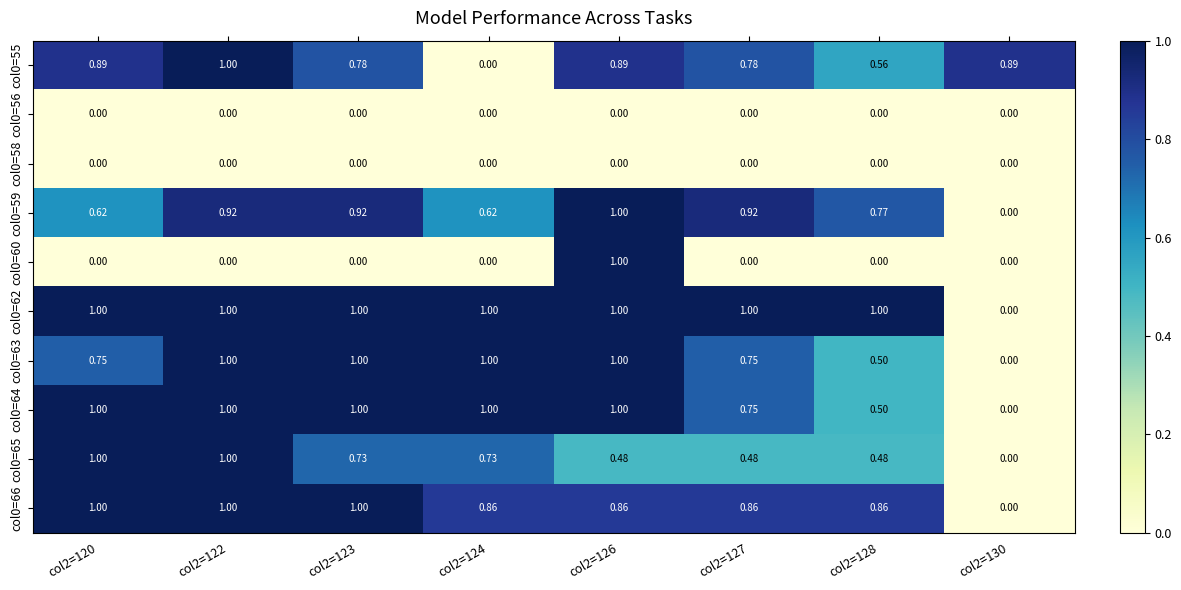

Is the value of col0=55 at col2=130 greater than the value of col0=58 at col2=126?

Yes